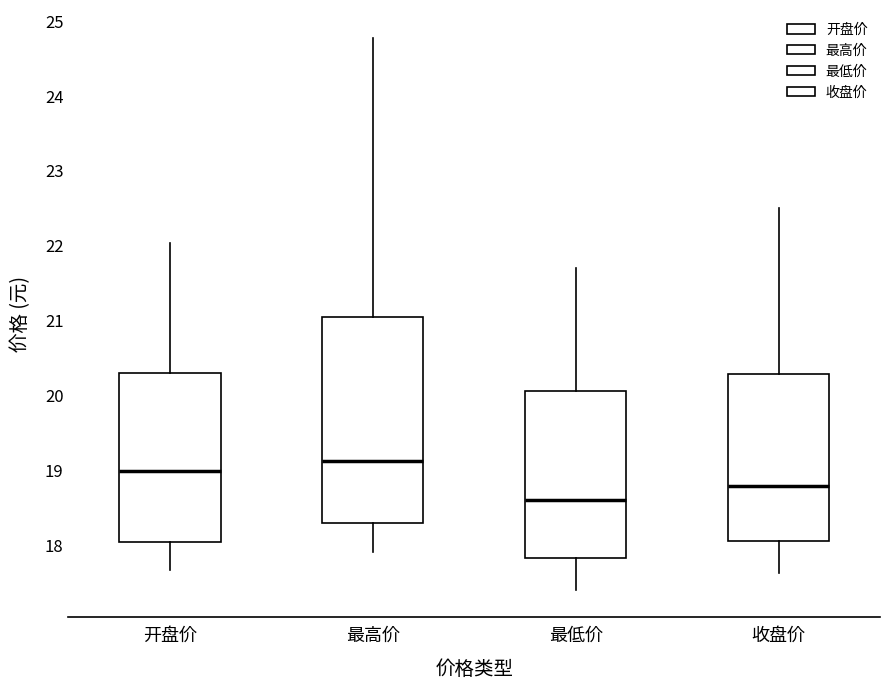

Which box's median line is the highest?

最高价